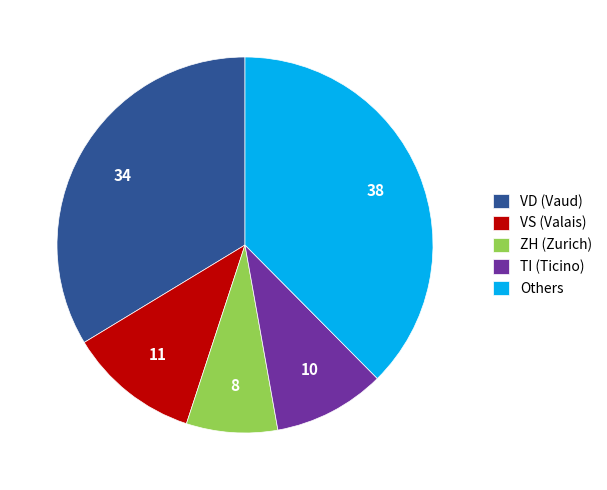

Is it true that ZH (Zurich) is 1% of the pie?

False